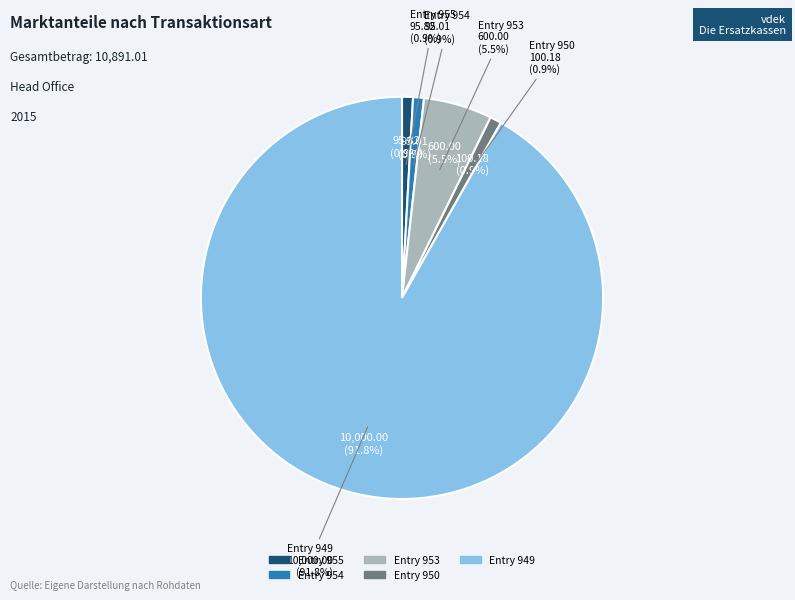

What is the change in value from Entry 955 to Entry 954?

-0.8